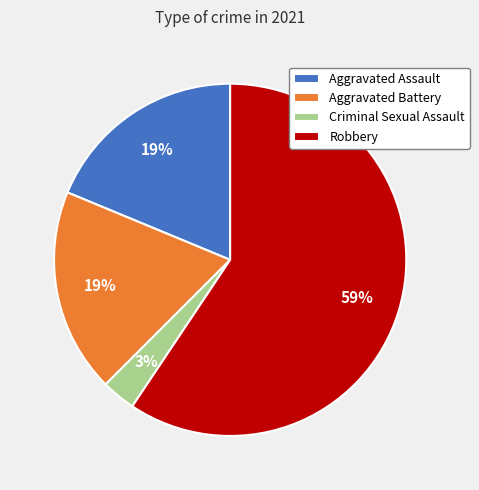

What percentage is the Aggravated Battery slice, to the nearest percent?

19%